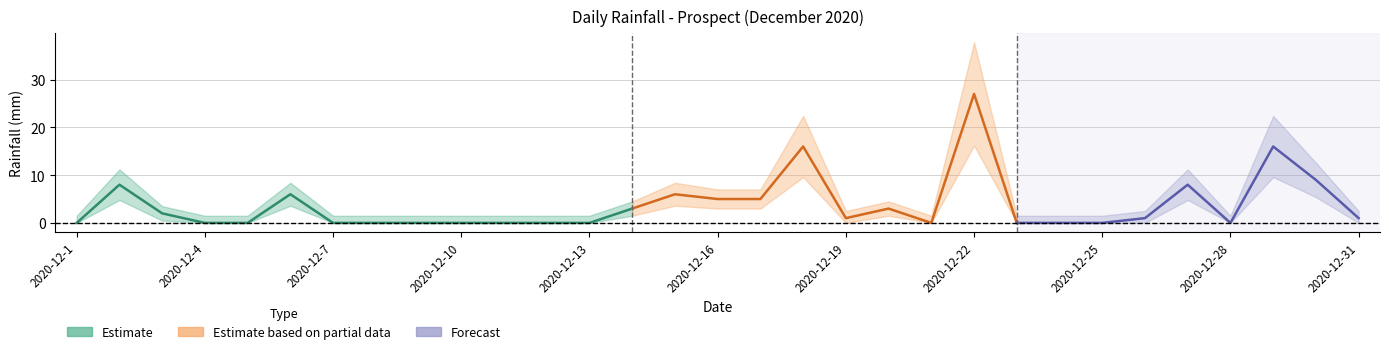

How many points are lower than both their immediate neighbors (excluding endpoints)?

3